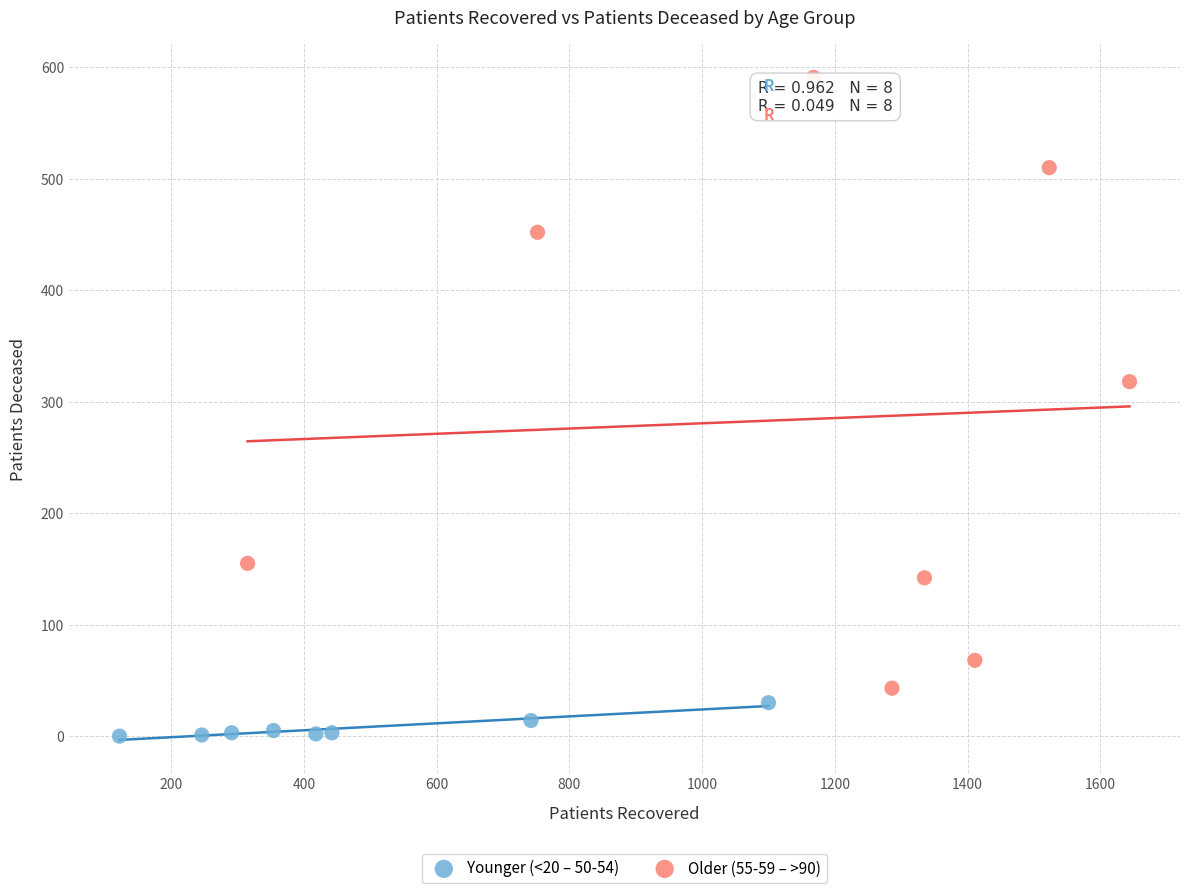

Which series contains the highest Y value?

Older (55-59 – >90)